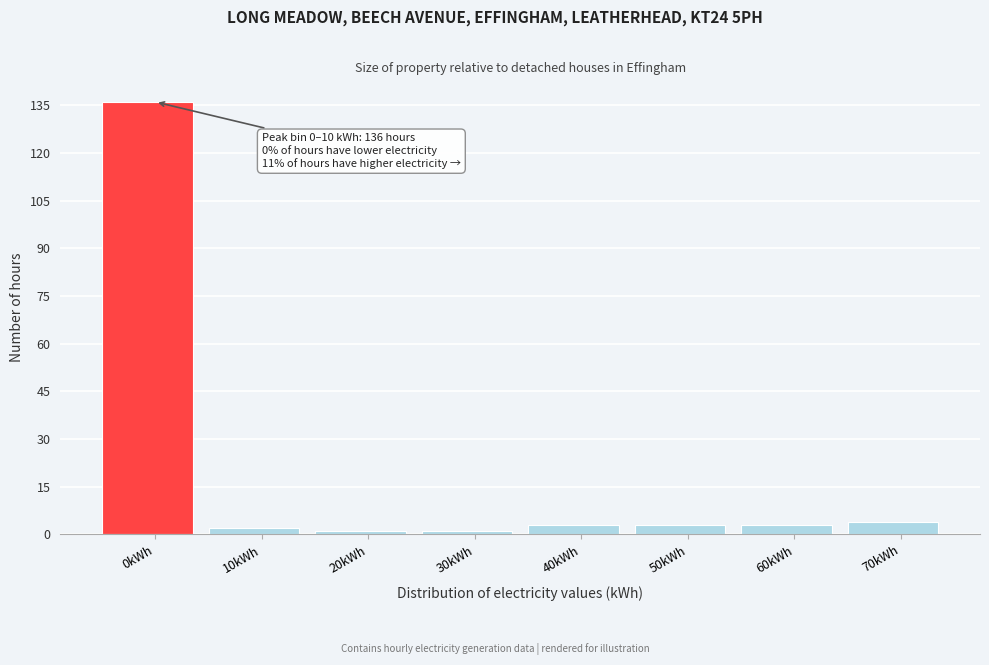

Reading right to left, what are all the values shown in this chart?

70kWh=4	60kWh=3	50kWh=3	40kWh=3	30kWh=1	20kWh=1	10kWh=2	0kWh=136